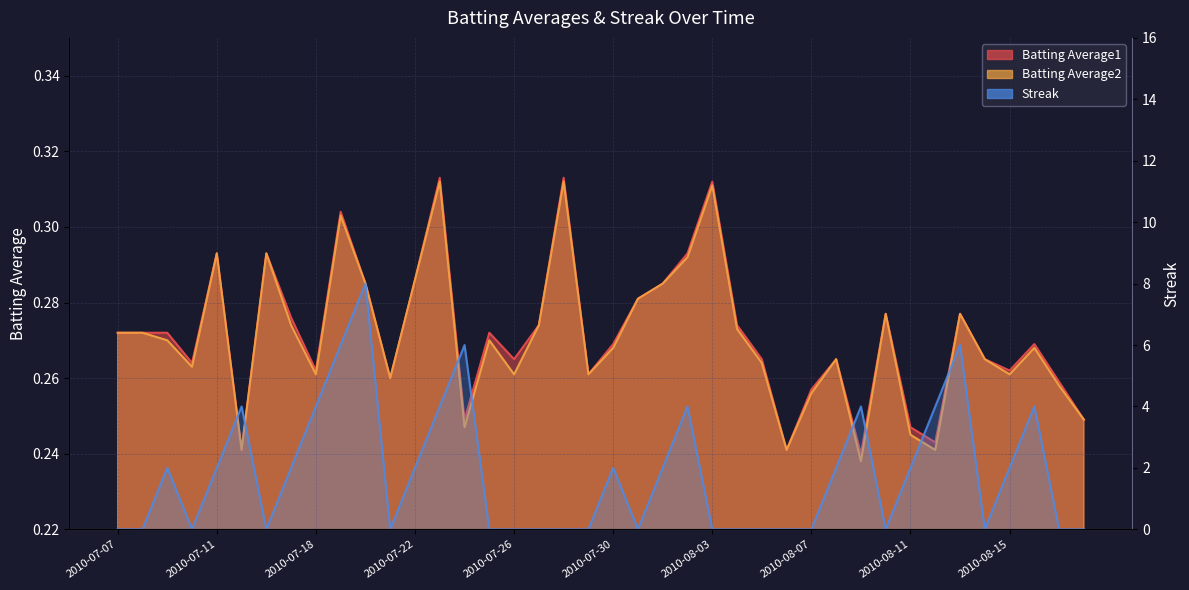

Which series ends up on top after the final intersection of Streak and Batting Average2?

Batting Average2